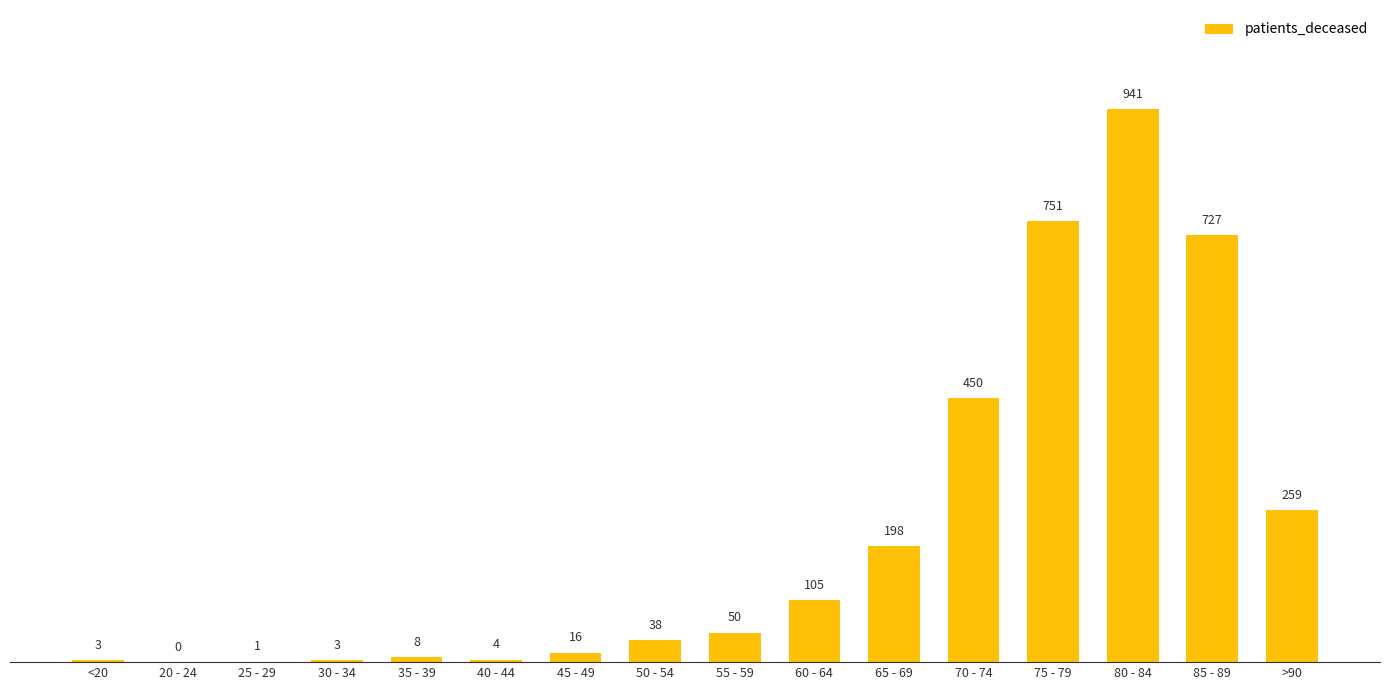

What is the sum of the values at 20 - 24 and 25 - 29?

1